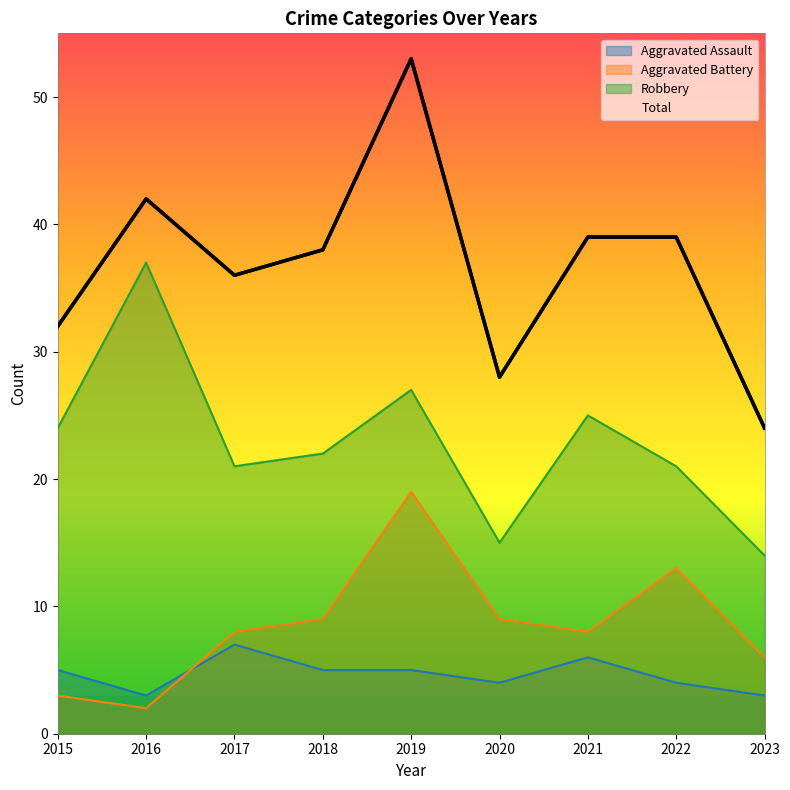

The value of Aggravated Battery at 2015 is 2. True or false?

False